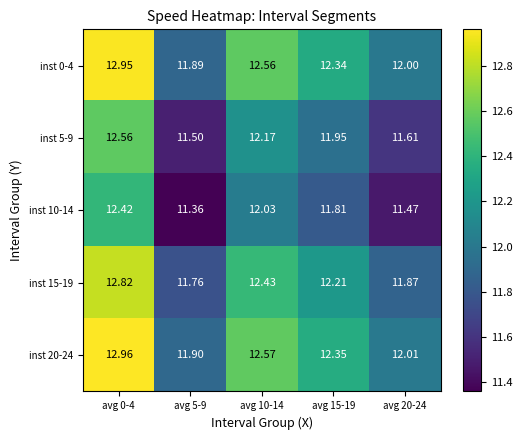

Is the value of inst 0-4 at avg 10-14 greater than the value of inst 15-19 at avg 0-4?

No